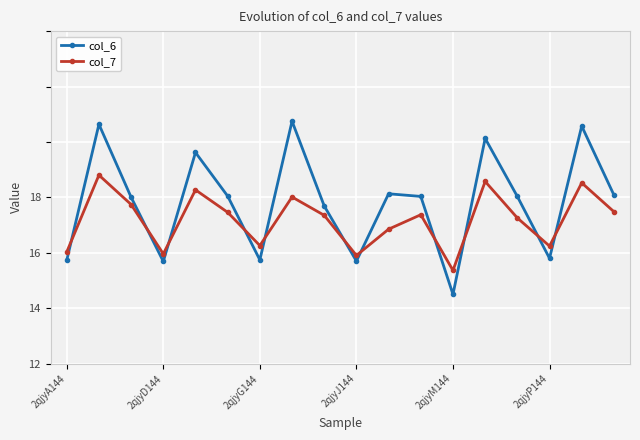

What are all the series names shown in the legend?

col_6, col_7